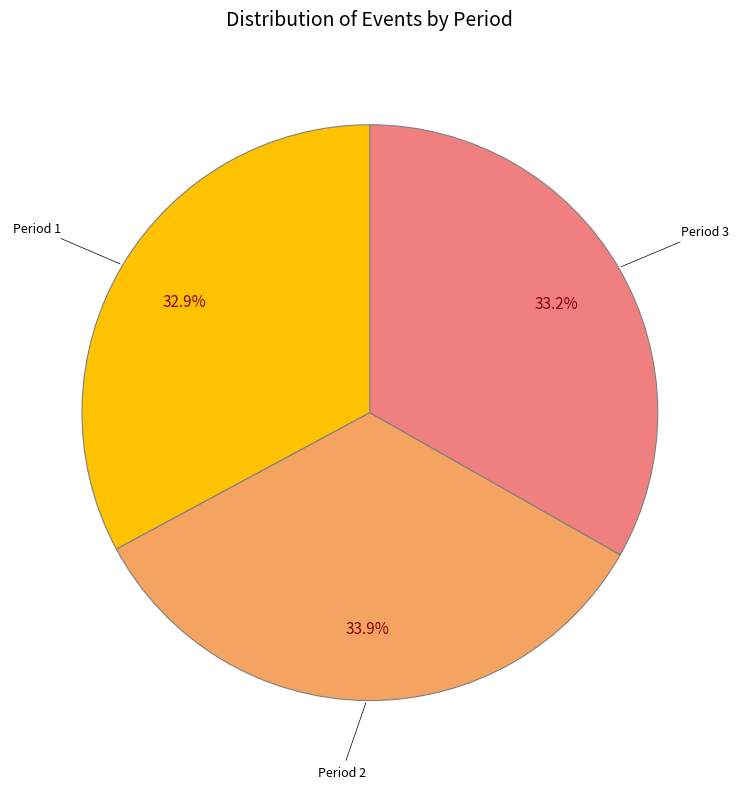

Is there any slice that represents more than half of the pie?

No